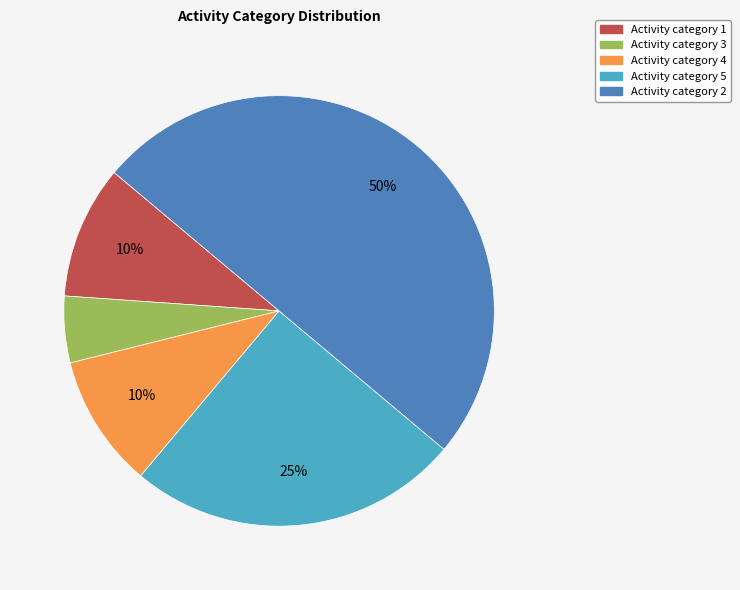

To the nearest percent, what is the average slice percentage?

20%